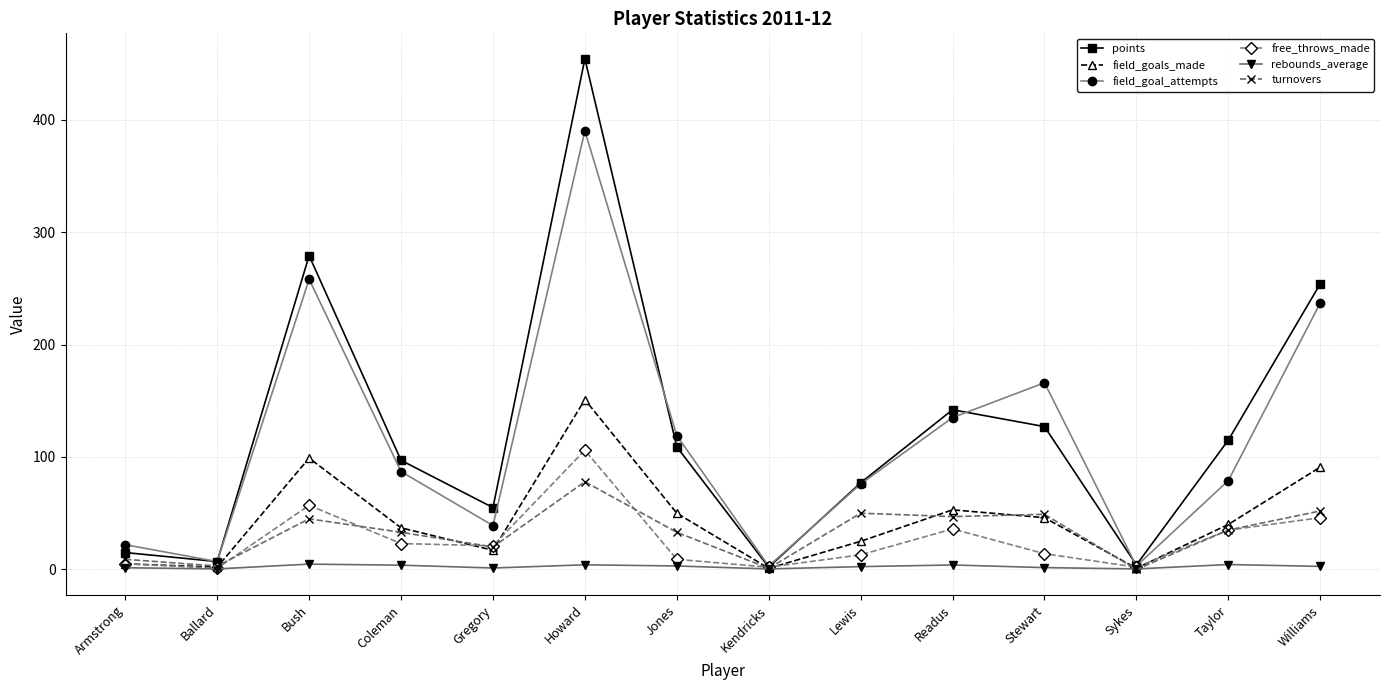

In points, how many points are higher than both neighbors (excluding endpoints)?

3